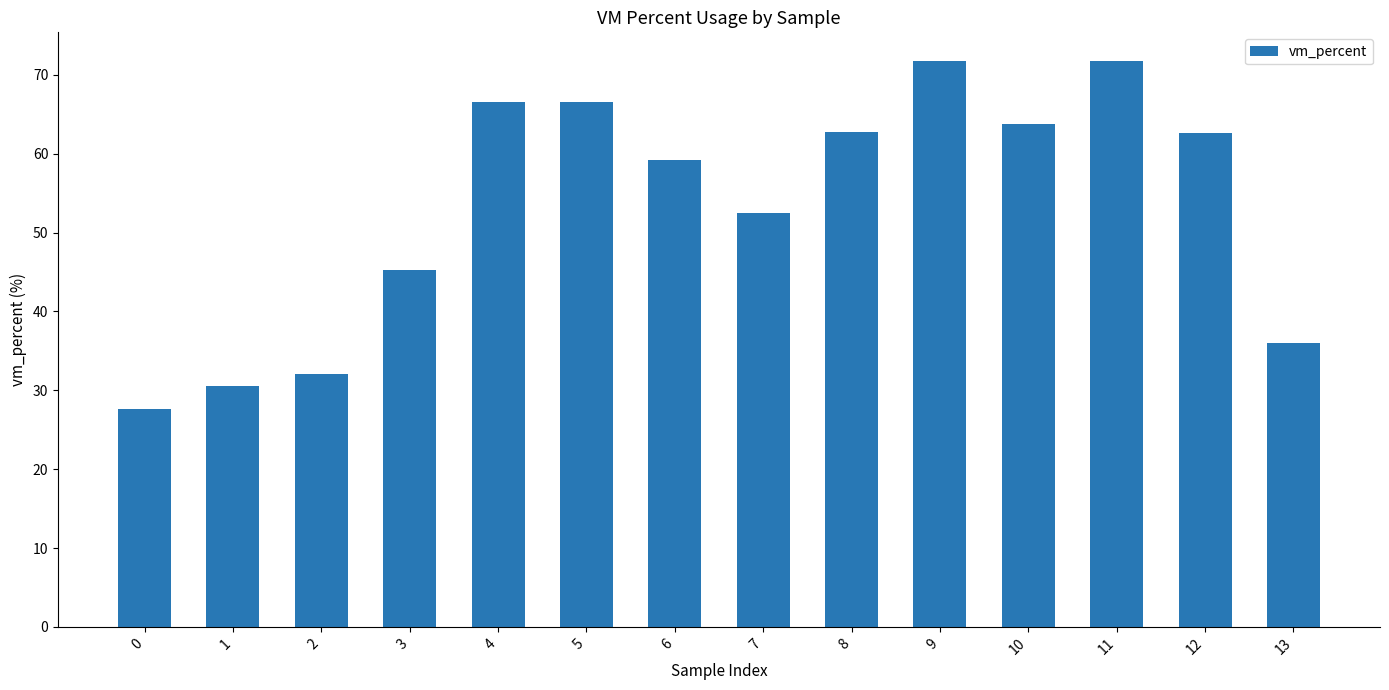

What is the approximate value at 5?

66.6